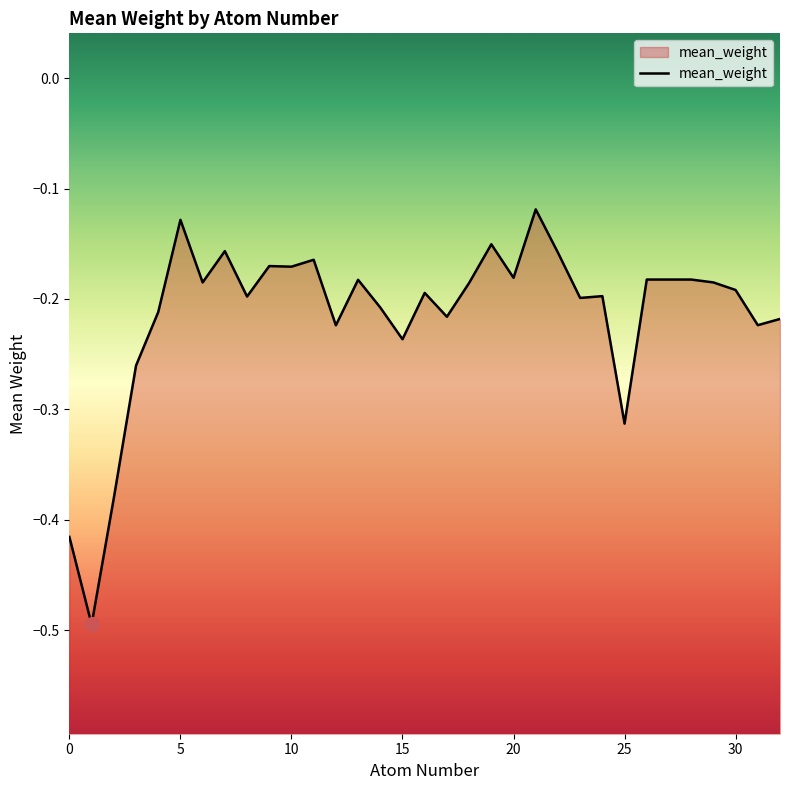

Which category has the lowest value across all series?

1